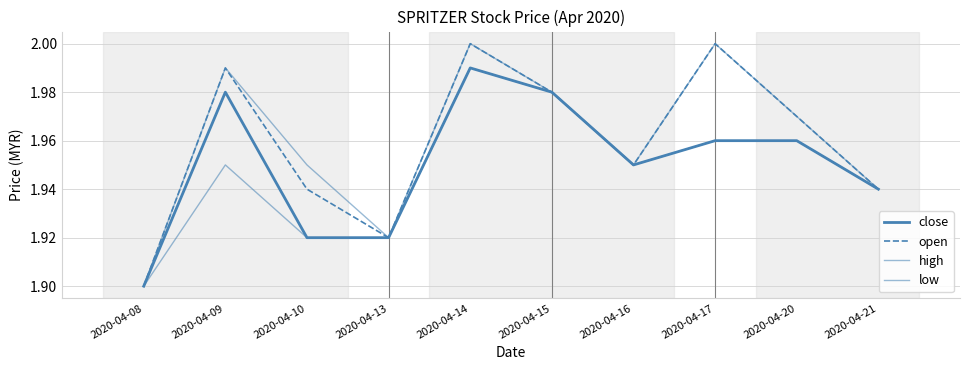

At which label is close closest to 1?

2020-04-08